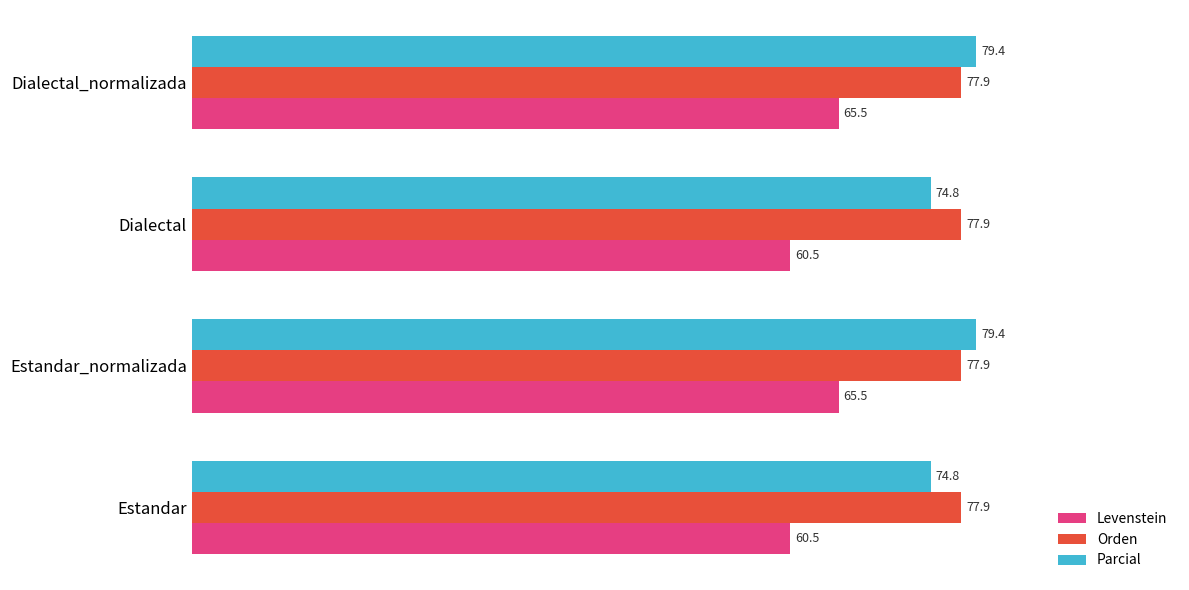

Which series has the widest spread of values?

Levenstein